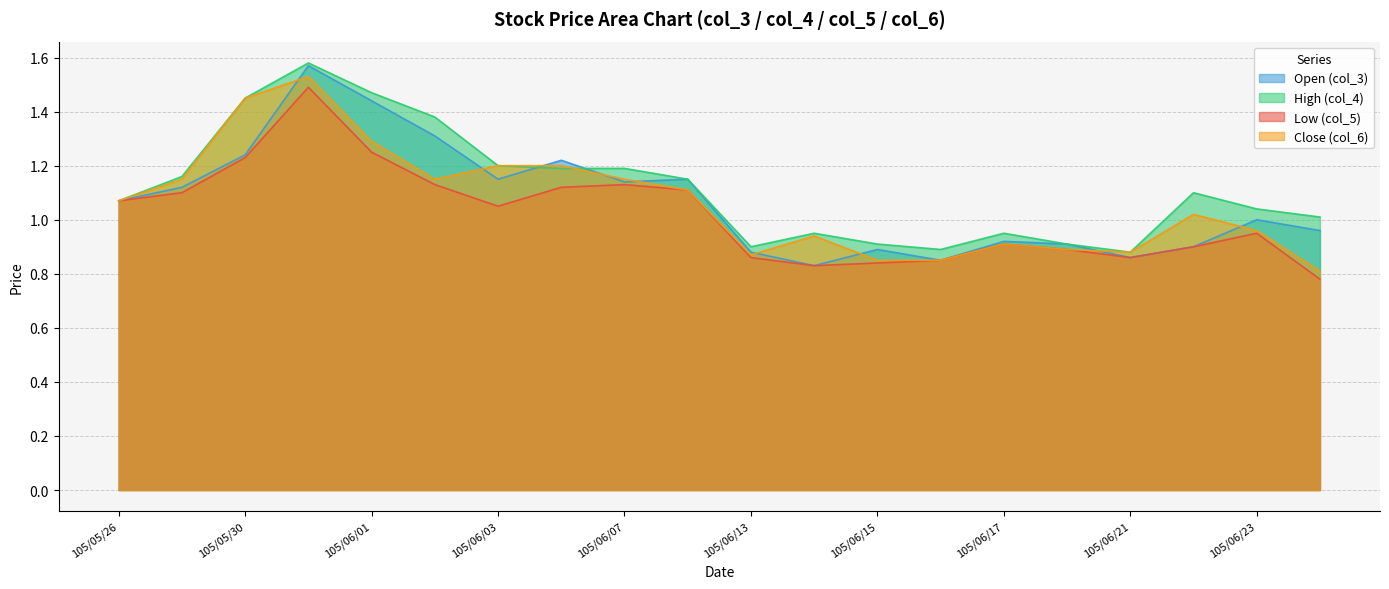

Where is col_5 nearest to the value 1?

105/06/03